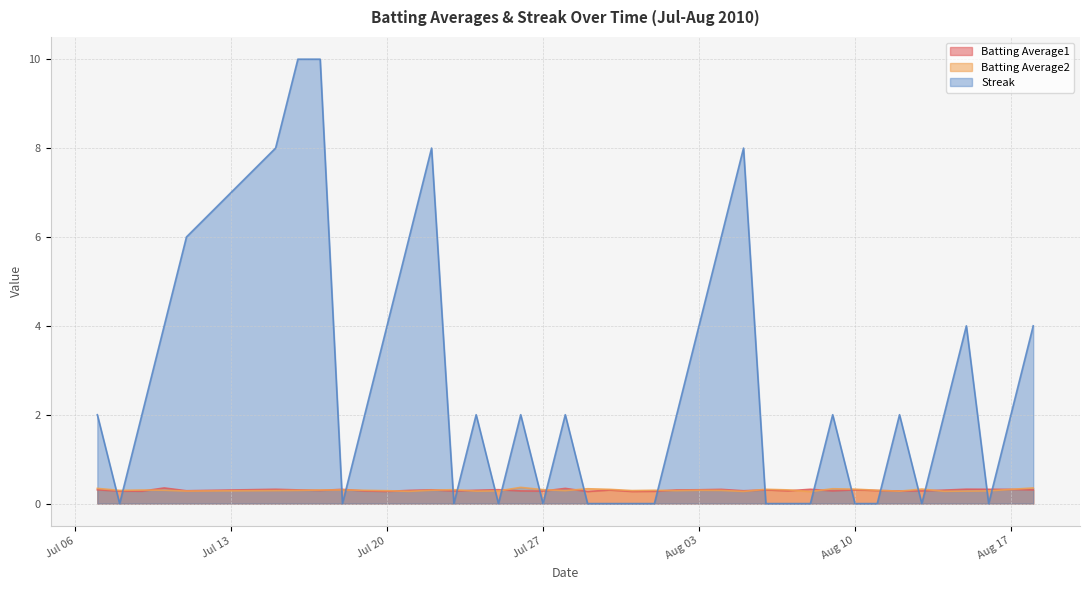

What is the maximum value shown in the chart?

10.0